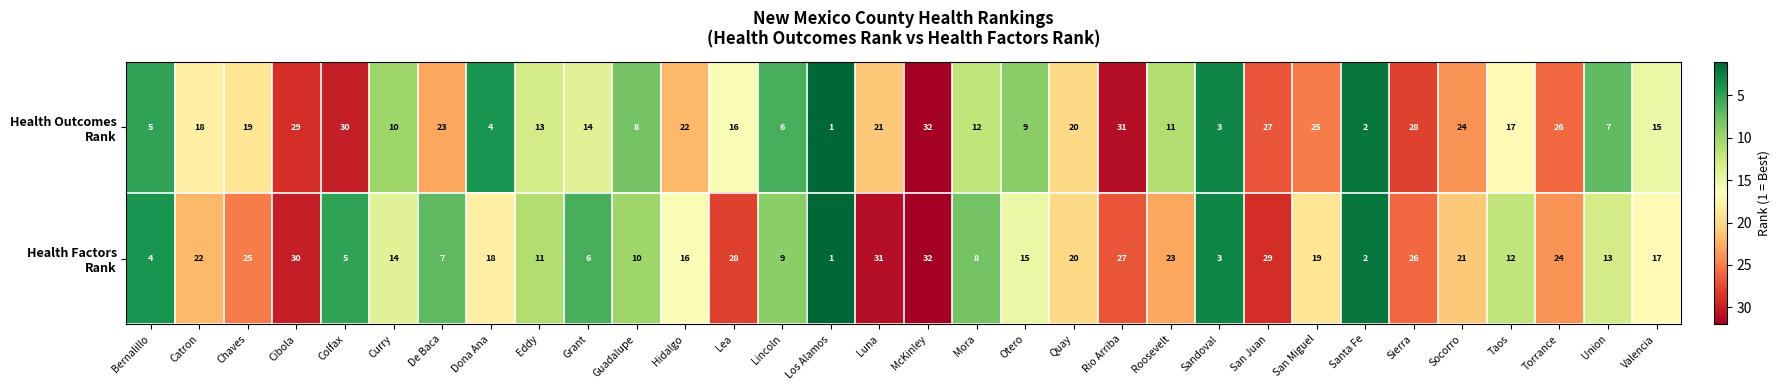

What is the difference between the highest and lowest values at Curry?

4